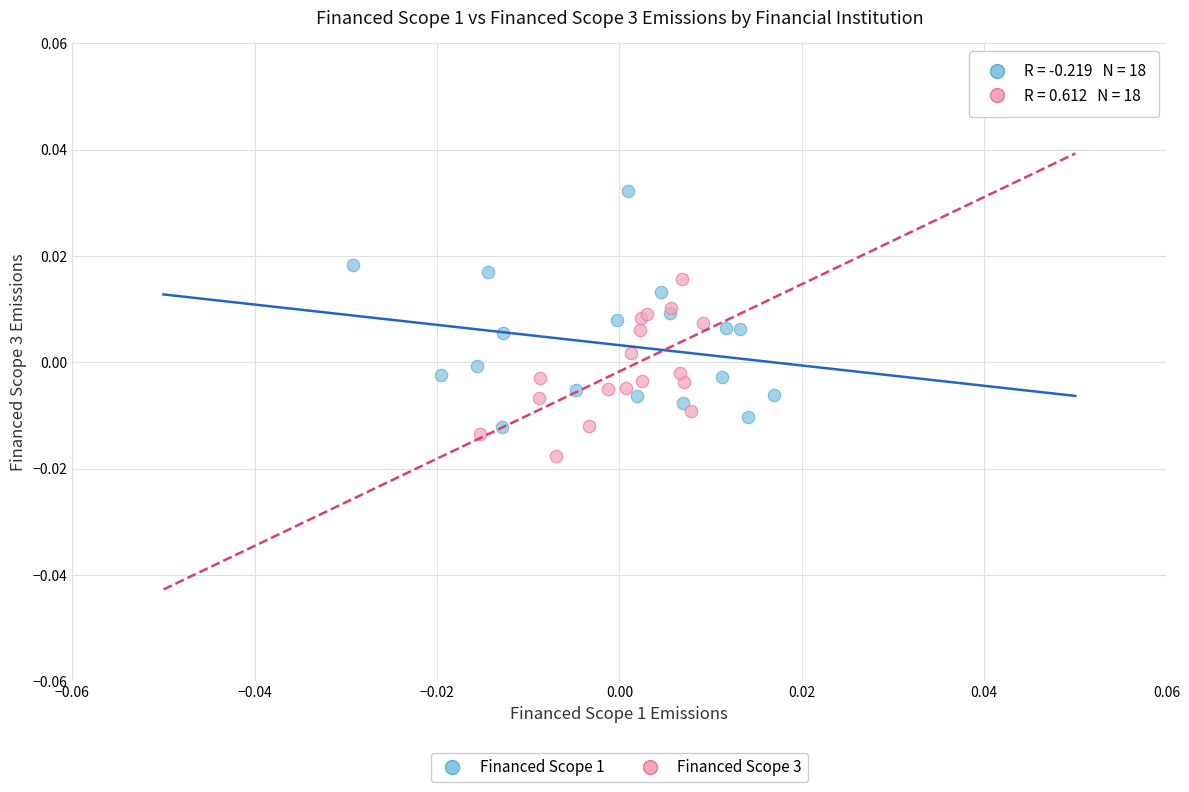

Which series contains the lowest Y value?

Financed Scope 3